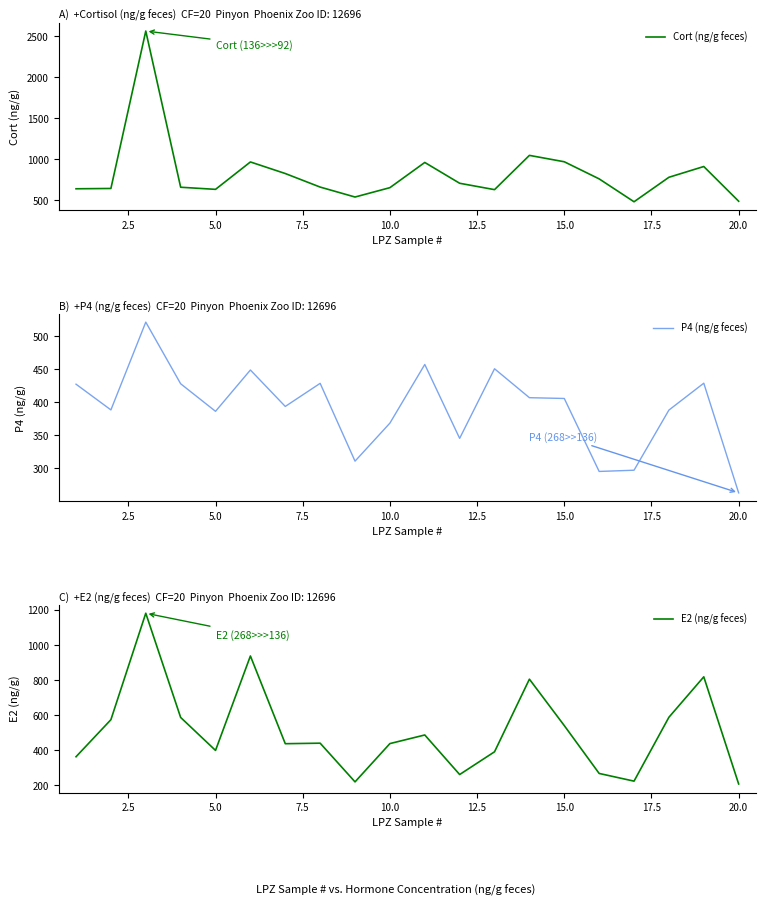

Is this an area chart (filled region under the line)?

No